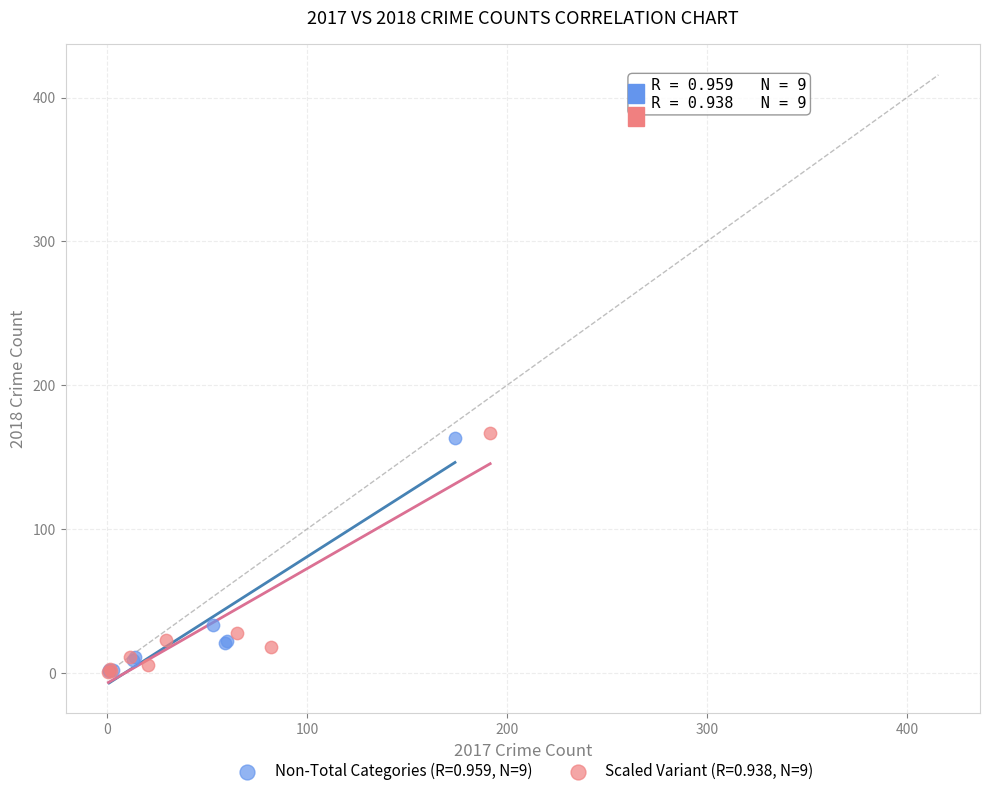

Which series has the largest Y range (max minus min)?

Scaled Variant (R=0.938, N=9)